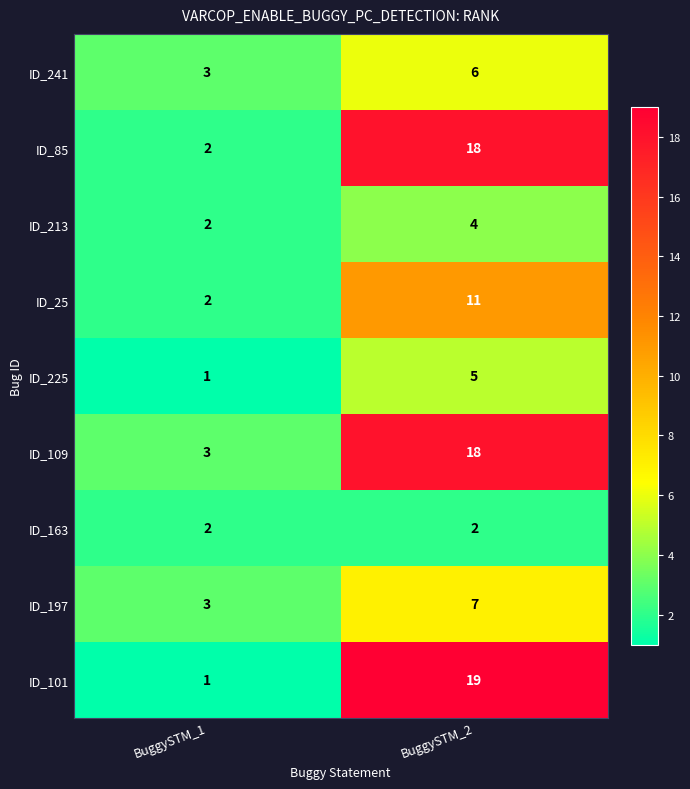

Which series changed the most between BuggySTM_1 and BuggySTM_2?

ID_101